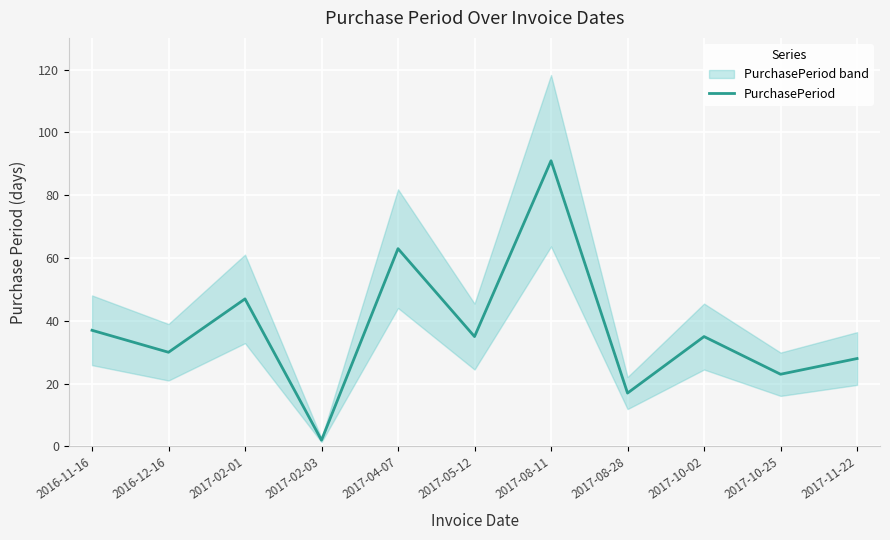

How many interior local valleys (lower than both neighbors) does the data have?

5